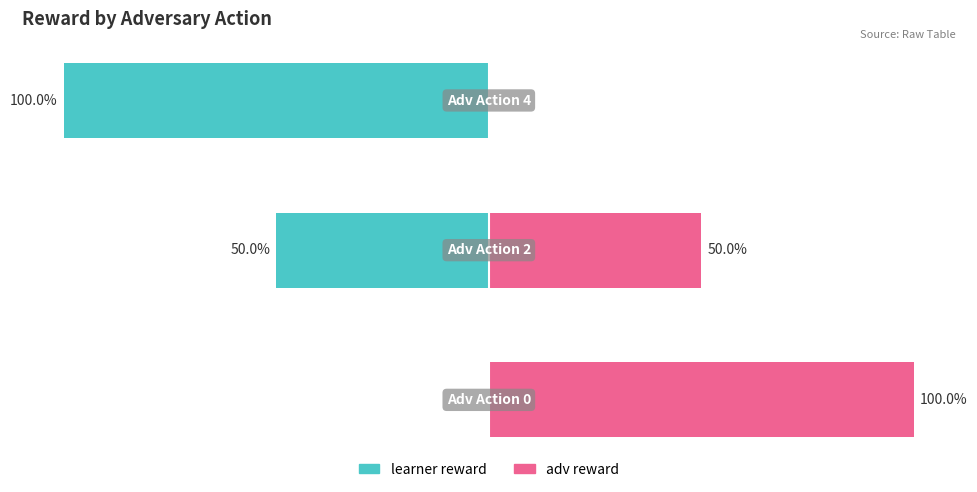

What is the value of the learner reward bar at the 3rd from the left?

-100